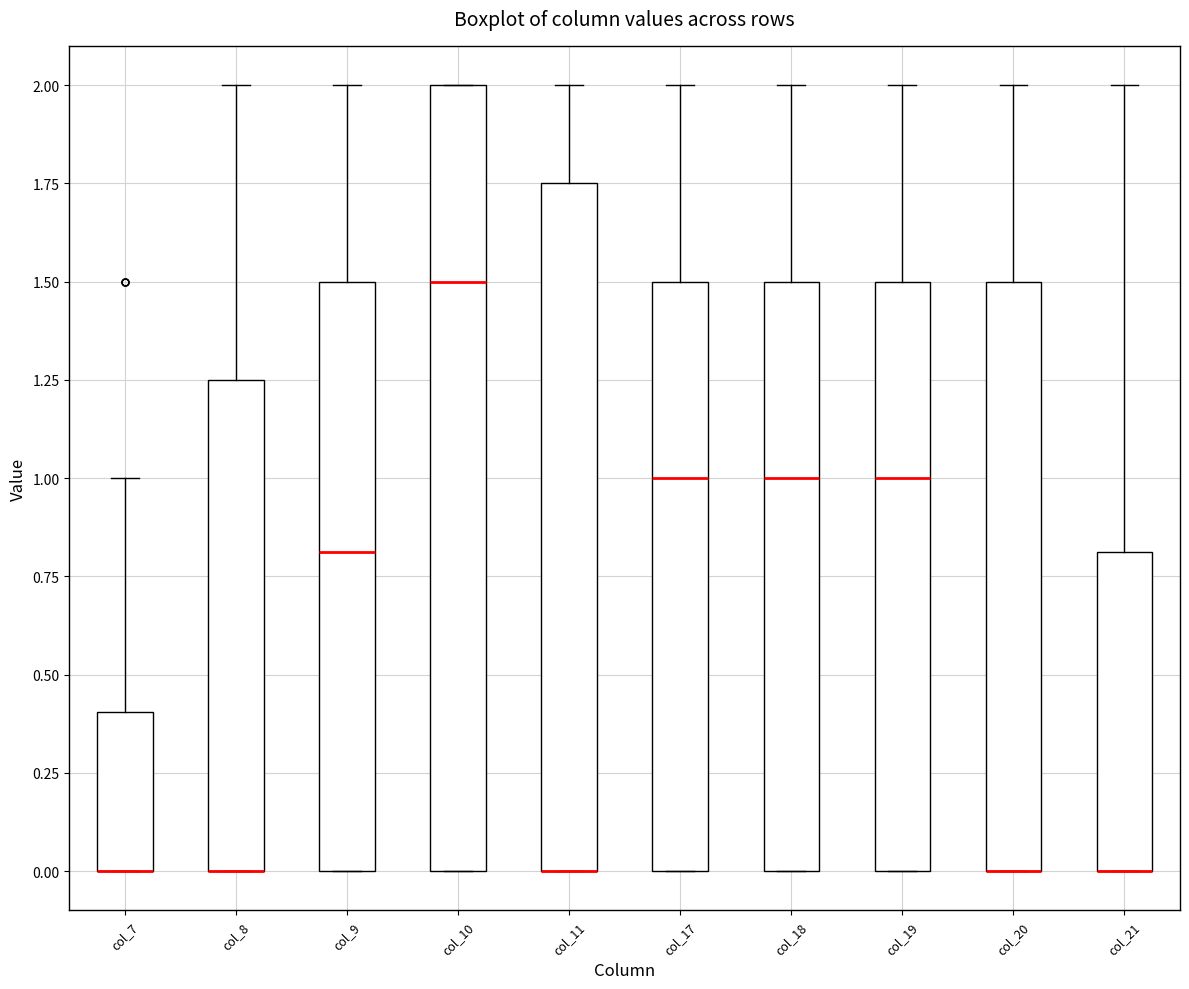

Which box is the tallest, from its lower edge to its upper edge?

col_10